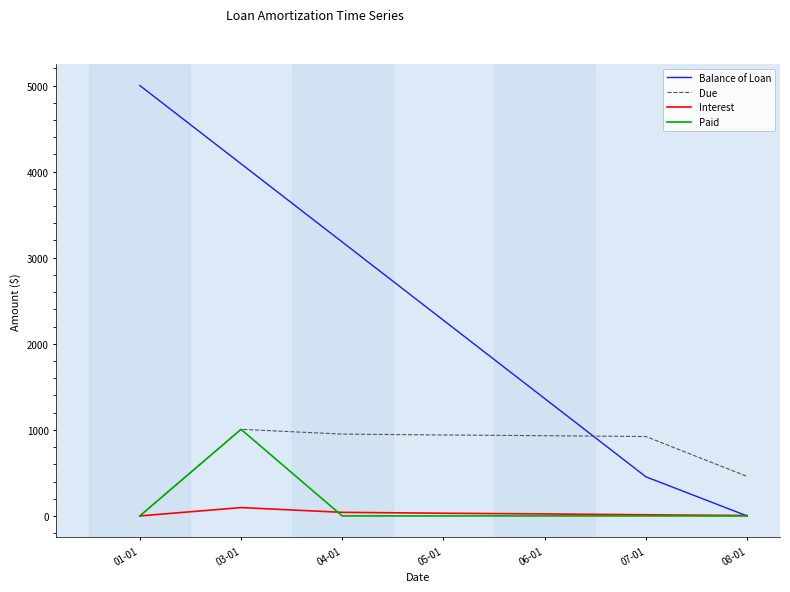

What is the highest value of the Interest series?

97.0